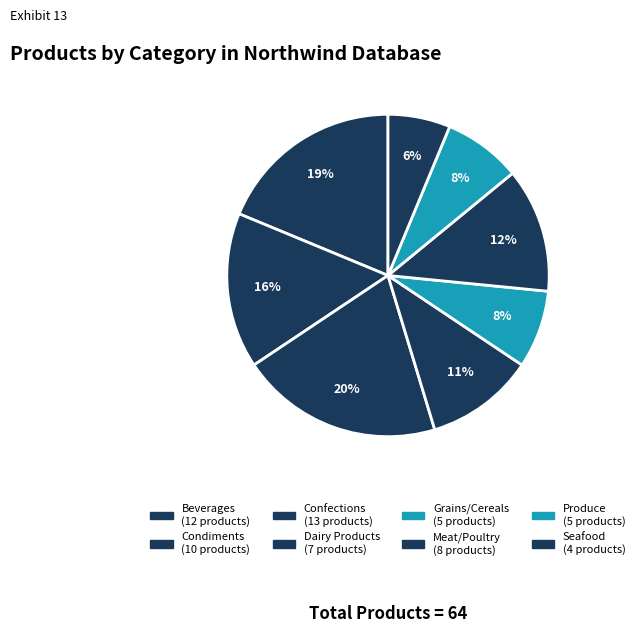

What percentage do Grains/Cereals and Beverages together represent?

26.6%